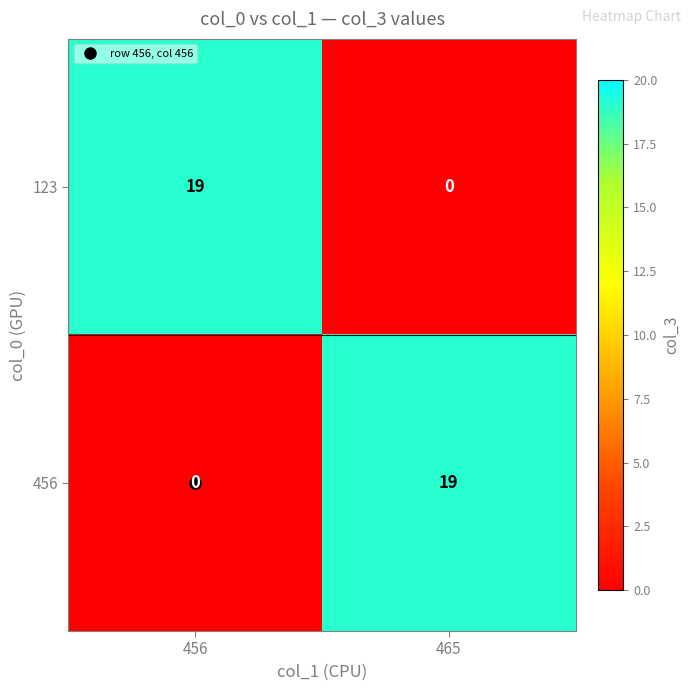

At which label does 123 reach its peak?

456